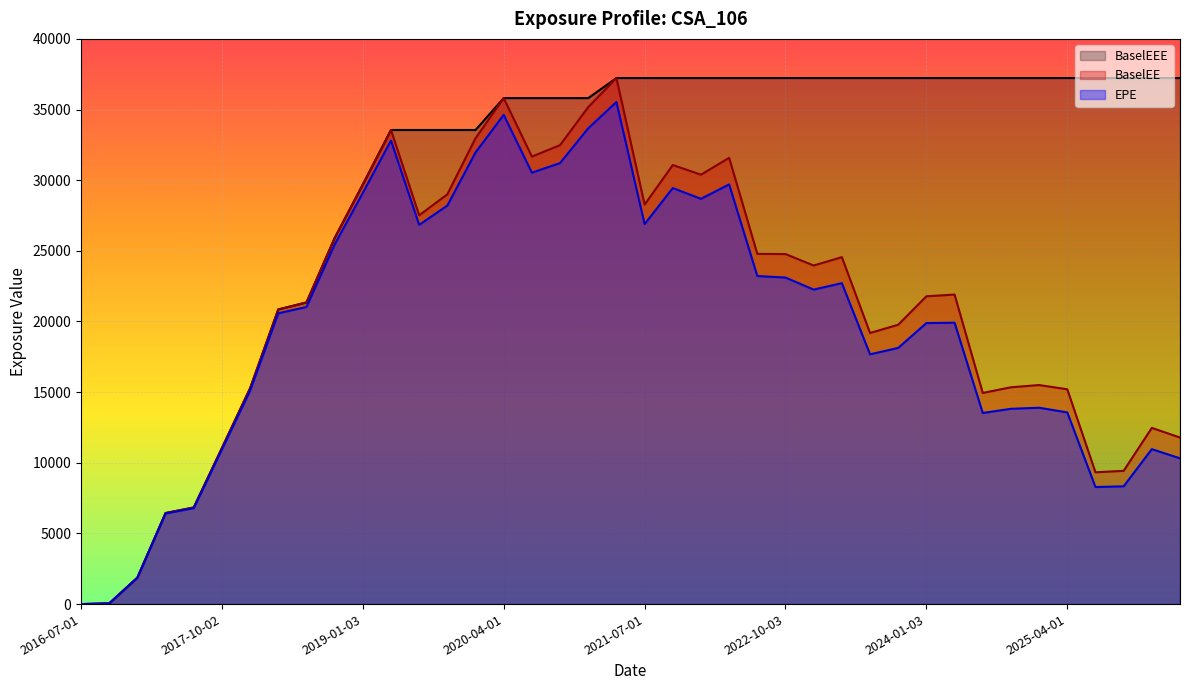

True or false: BaselEE has more than 0 interior local peaks.

True